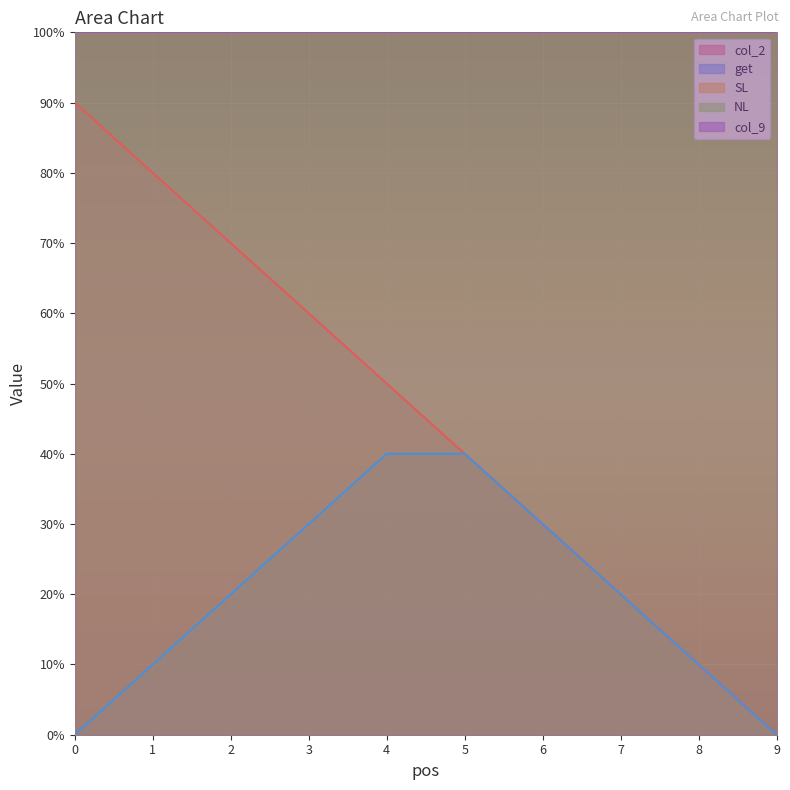

Is the value of get at 1 greater than the value of col_9 at 6?

No